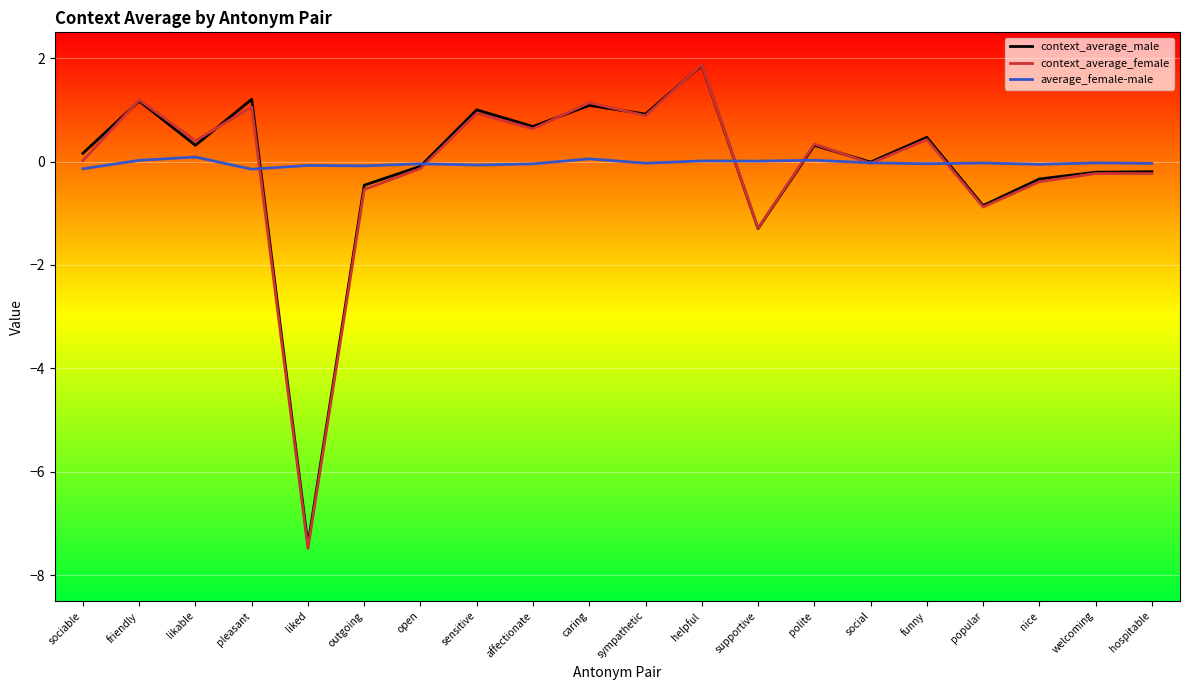

Is it true that context_average_male equals -0.4 at popular?

False